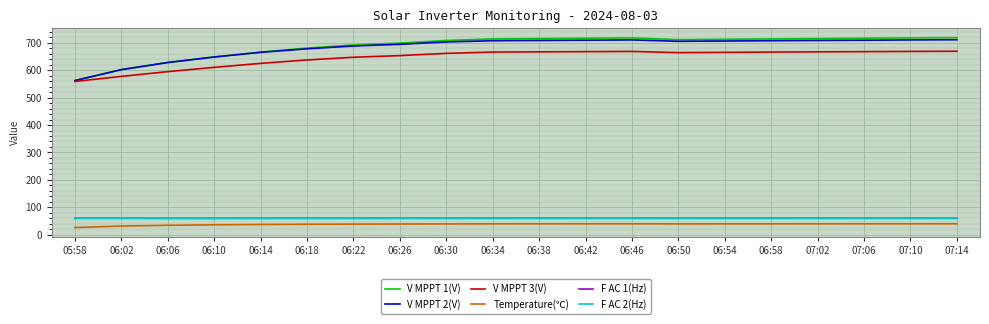

True or false: Temperature(℃) and V MPPT 1(V) intersect in this chart.

False